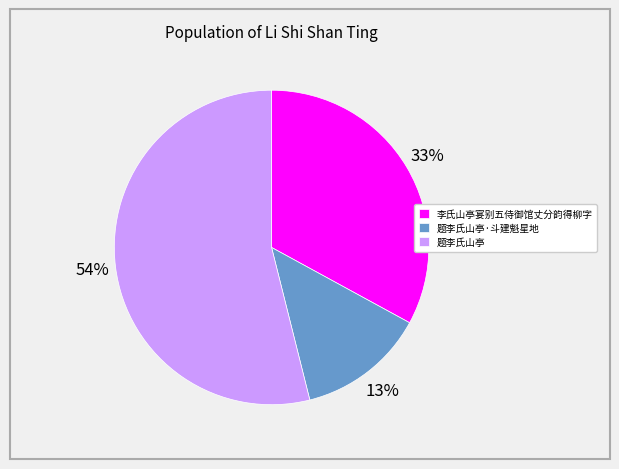

To the nearest percent, what percentage of the pie is 题李氏山亭?

54%